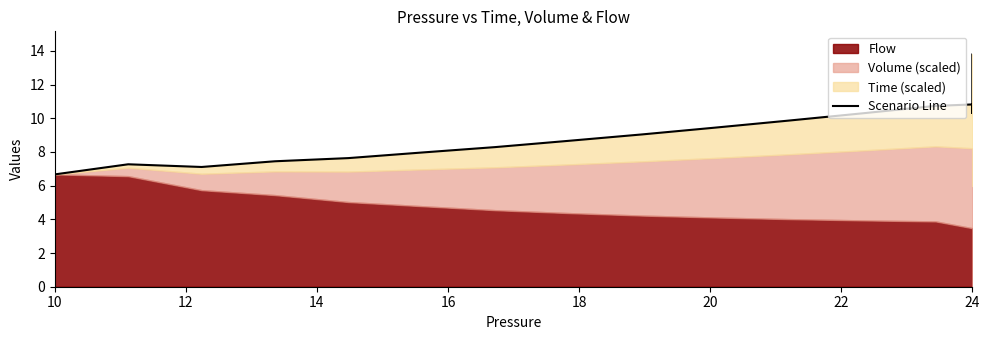

Does the chart display data point markers on the line(s)?

No